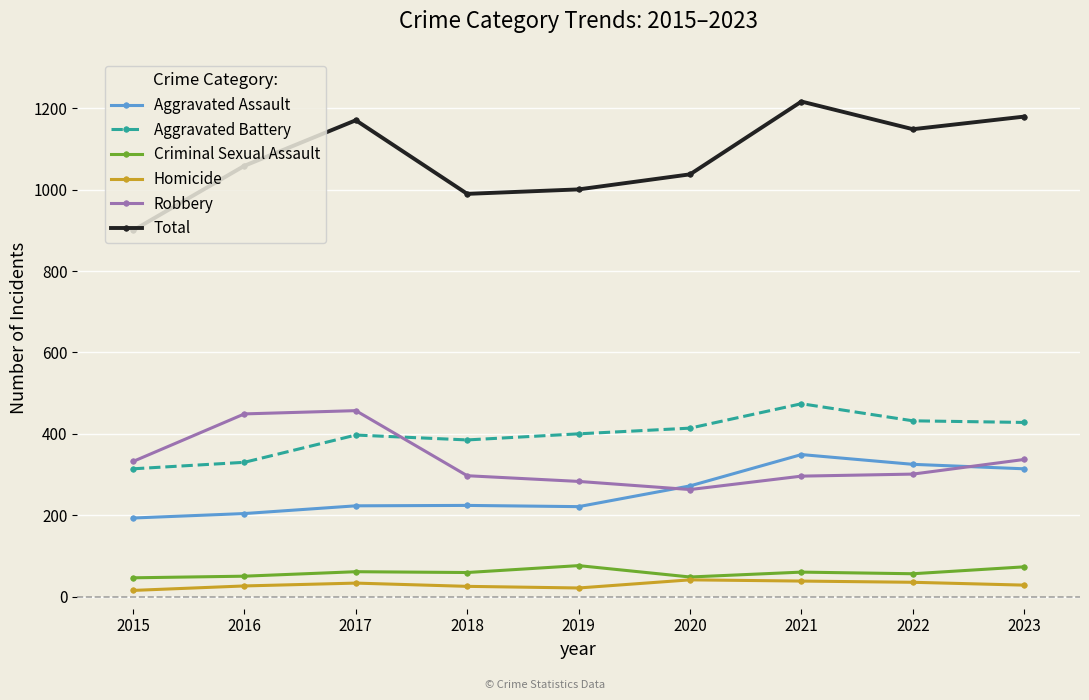

List the series in order of their peak value, highest first.

Total, Aggravated Battery, Robbery, Aggravated Assault, Criminal Sexual Assault, Homicide